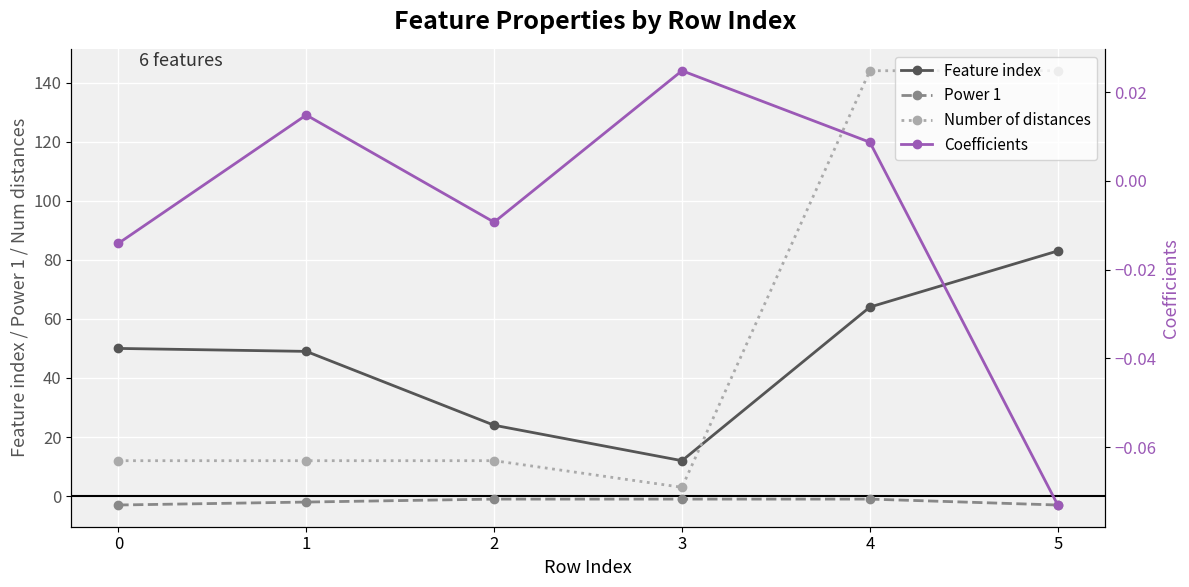

Reading right to left, what are all the values shown in this chart?

Feature index: 5=83.0	4=64.0	3=12.0	2=24.0	1=49.0	0=50.0
Power 1: 5=-3.0	4=-1.0	3=-1.0	2=-1.0	1=-2.0	0=-3.0
Number of distances: 5=144.0	4=144.0	3=3.0	2=12.0	1=12.0	0=12.0
Coefficients: 5=-0.1	4=0.0	3=0.0	2=-0.0	1=0.0	0=-0.0